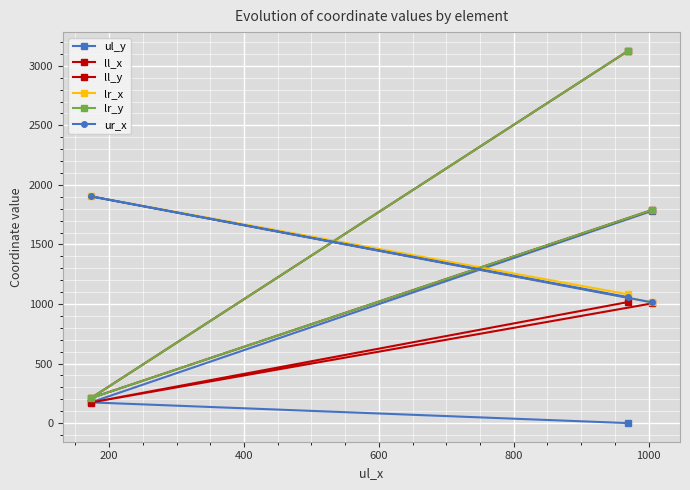

At how many categories does at least one series exceed 2099?

1